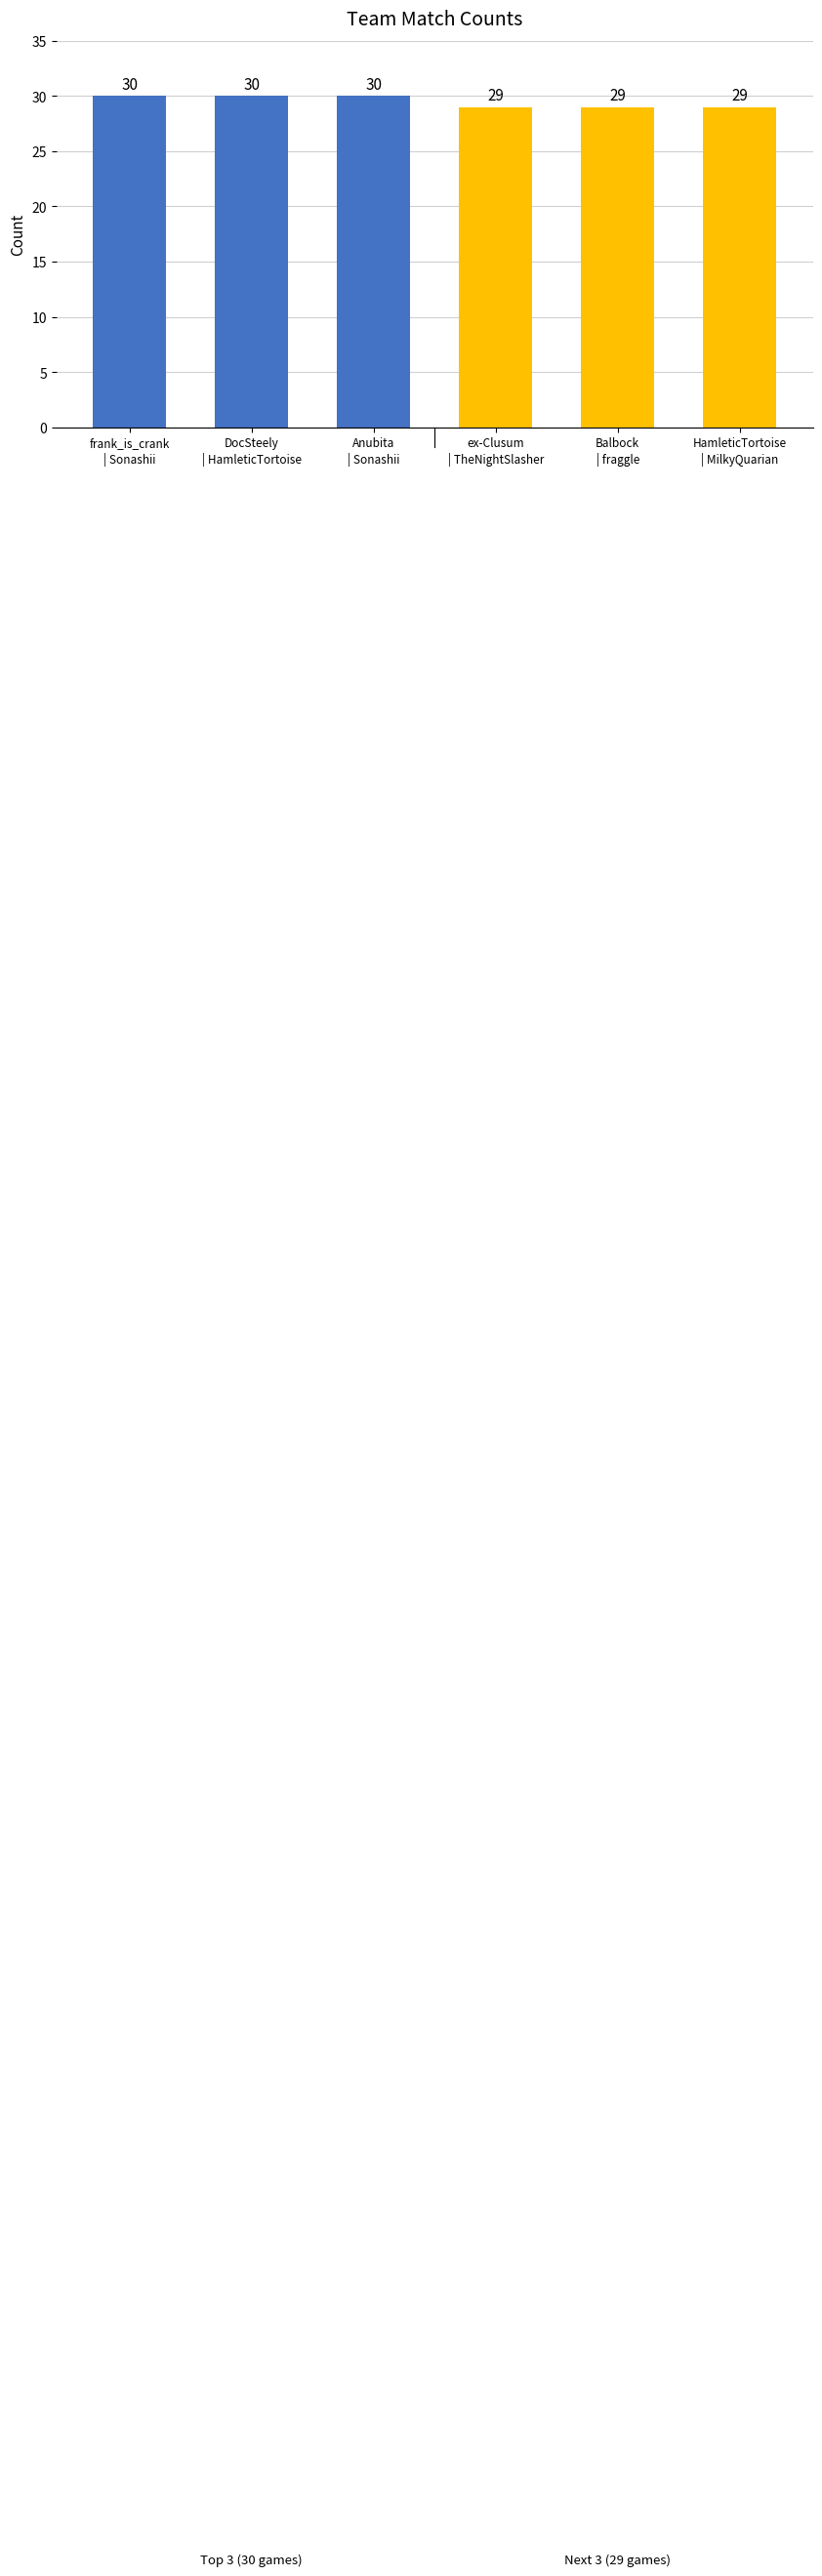

What is the sum of all values?

177